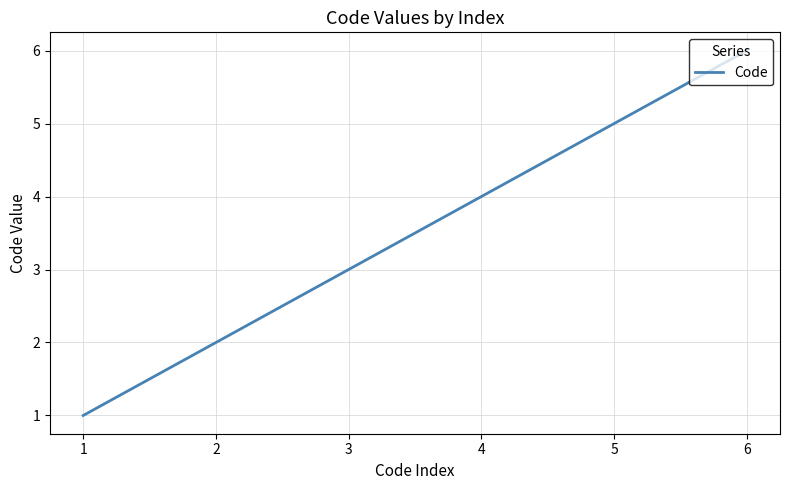

Reading right to left, extract all data points from this chart.

6	5	4	3	2	1